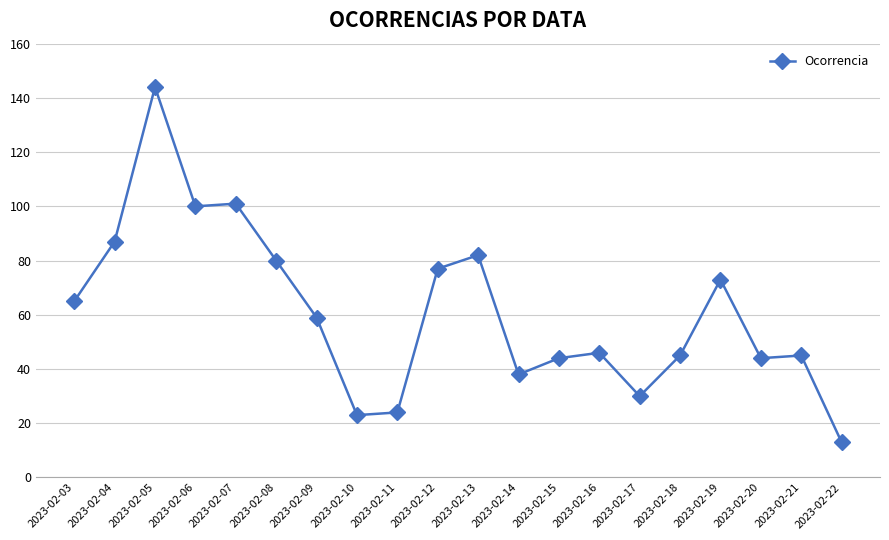

How many series are shown in this chart?

1